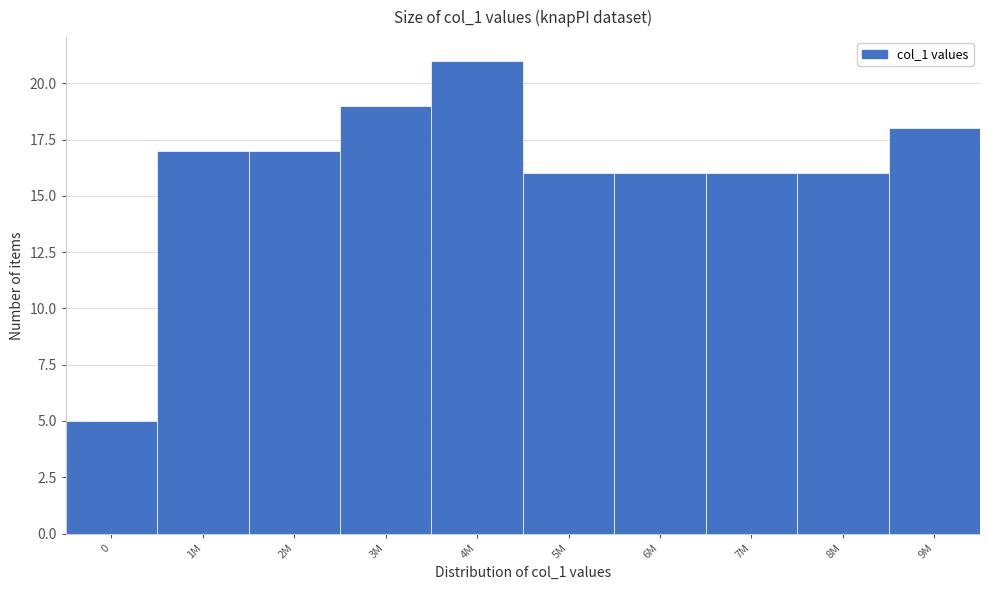

Reading left to right, transcribe all the data shown in this chart.

0=5	1M=17	2M=17	3M=19	4M=21	5M=16	6M=16	7M=16	8M=16	9M=18